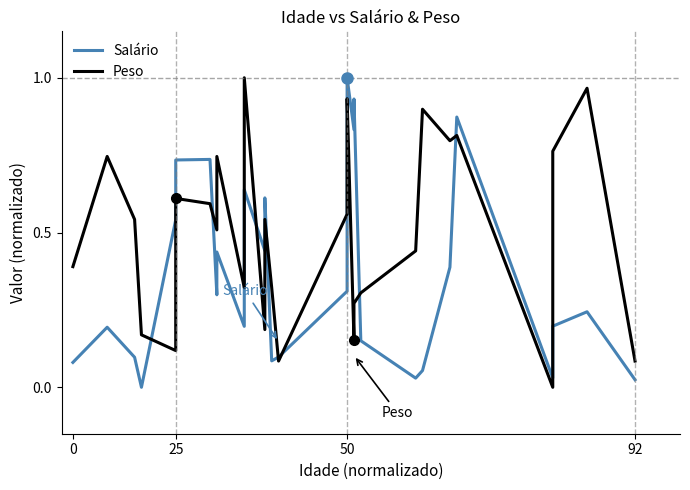

At which label is Salário closest to 0?

92